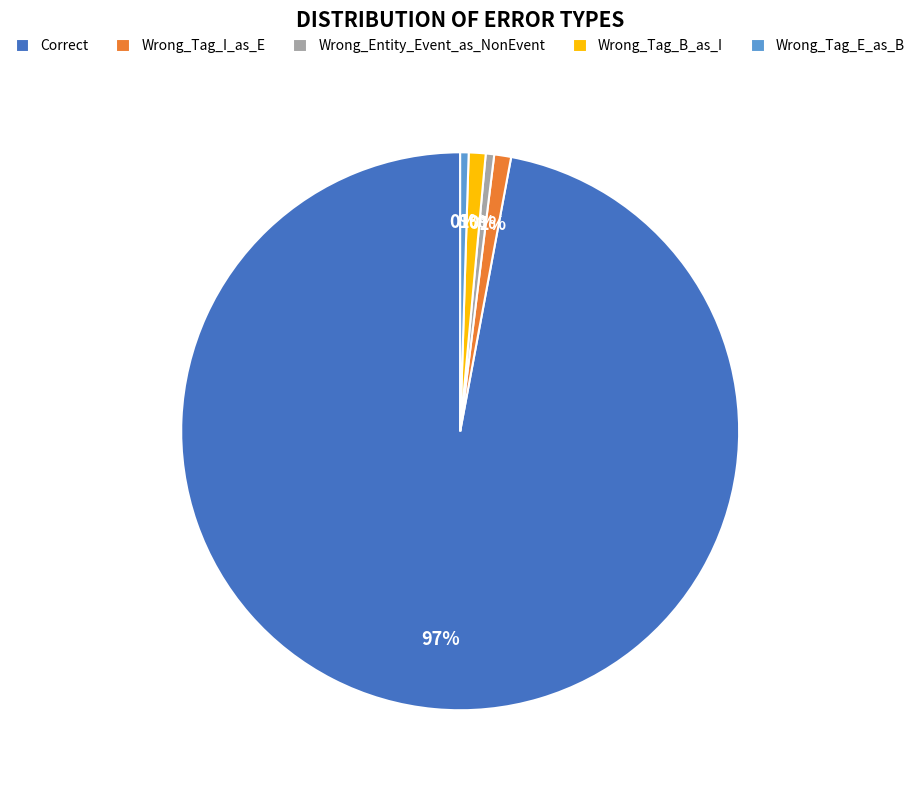

Does any single category account for the majority?

Yes